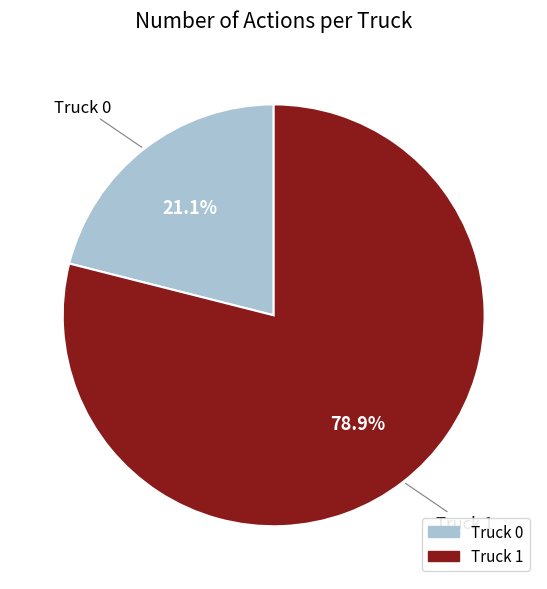

How many slices are in this pie chart?

2